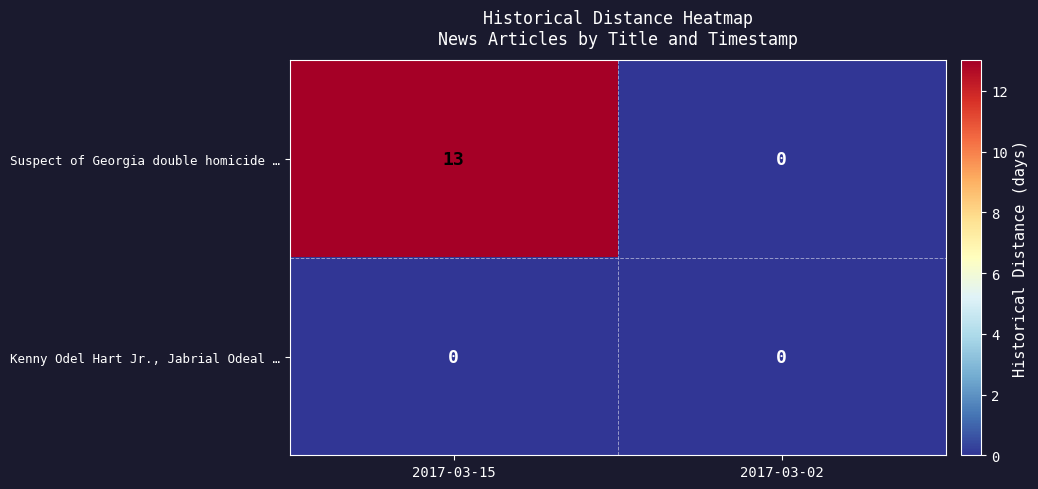

At which category is the sum across all series the highest?

2017-03-15